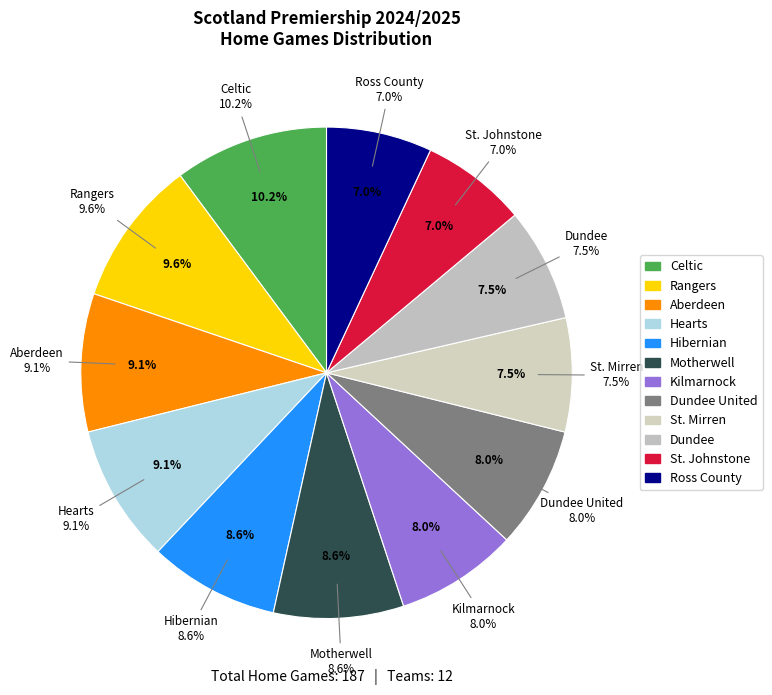

Between St. Mirren and St. Johnstone, which is larger?

St. Mirren